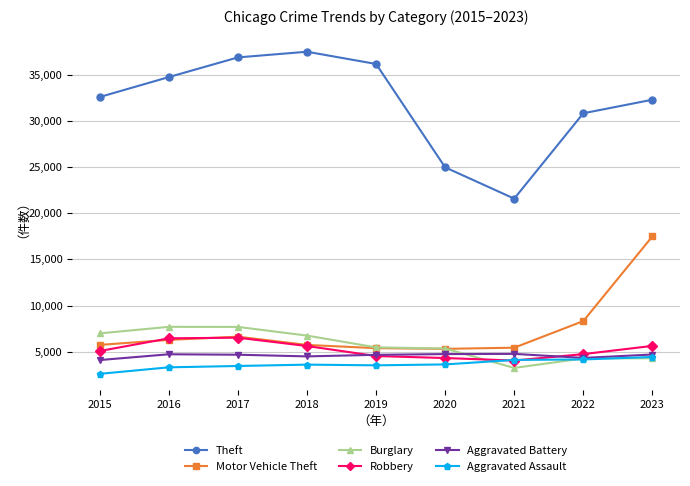

What is the approximate value of Theft at 2015?

32570